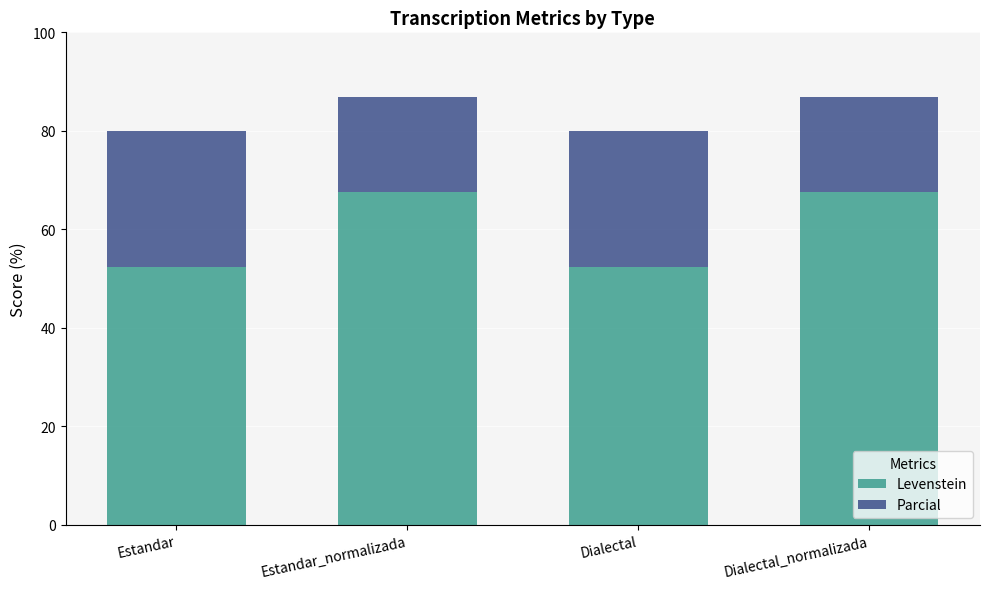

What is the difference between the second highest and second lowest values in the Levenstein series?

15.3